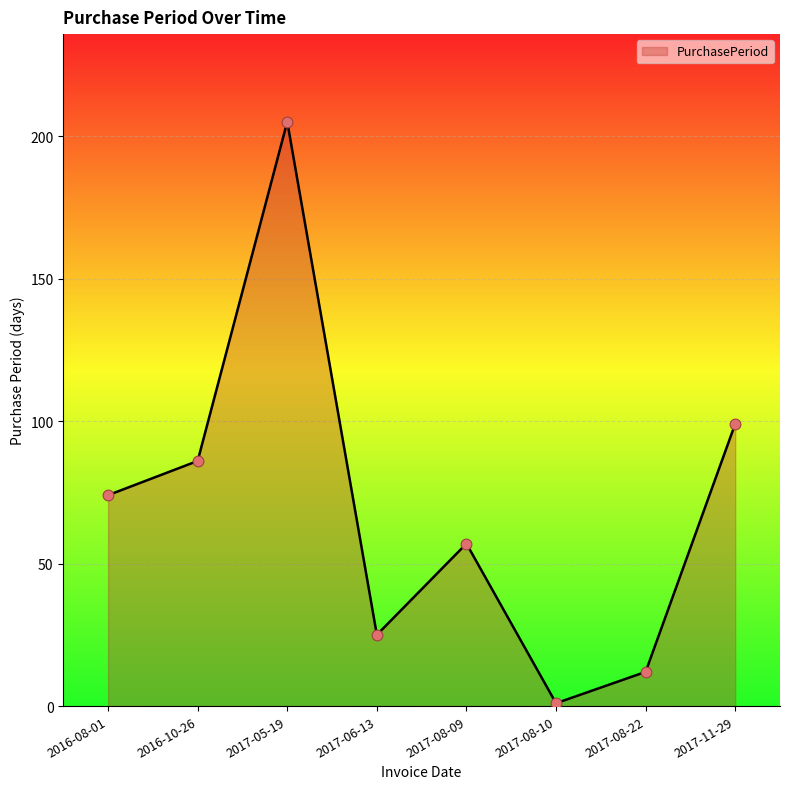

Between 2017-08-10 and 2017-08-22, which is larger?

2017-08-22